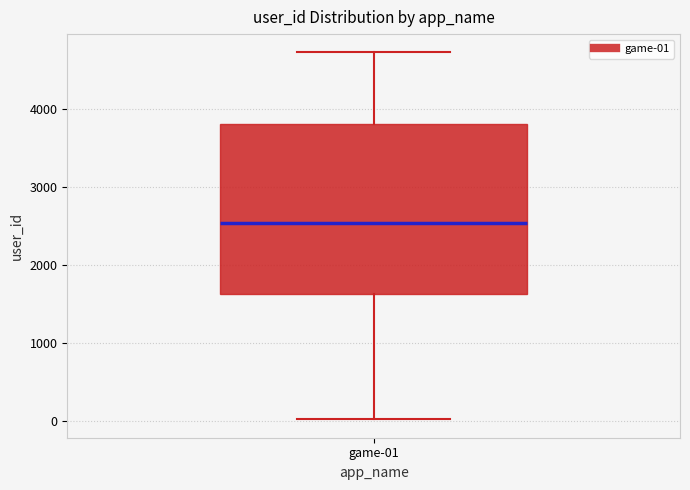

Read this box plot against the y-axis: the position of the median line, the range covered by the box, and the ends of both whiskers. The values are not printed on the chart, so give them approximately, as read against the axis.

median 2500, box 1600 to 3800, whiskers 0 to 4700